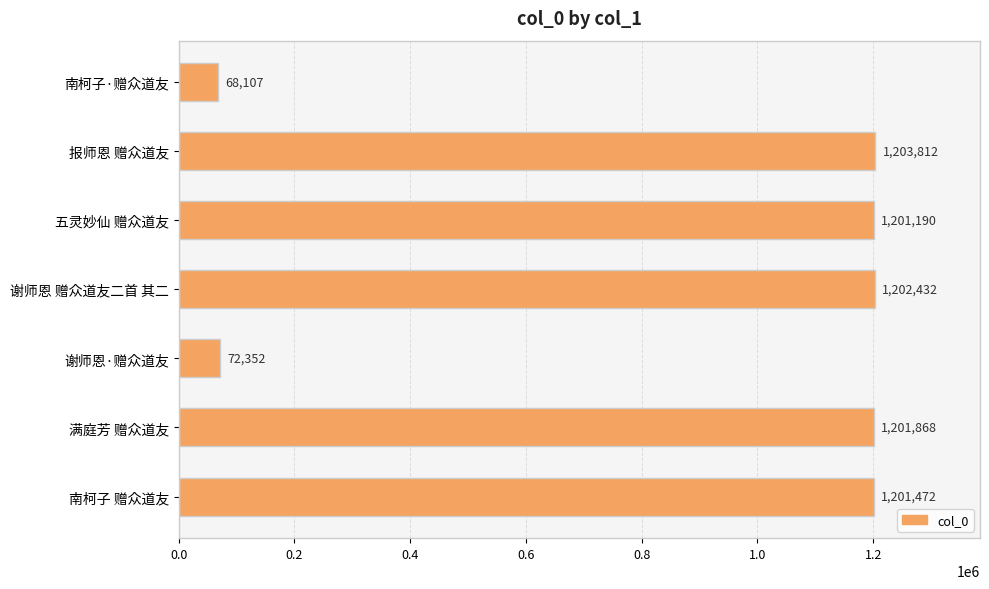

Reading top to bottom, extract all data points from this chart.

南柯子·赠众道友=68107	报师恩 赠众道友=1203812	五灵妙仙 赠众道友=1201190	谢师恩 赠众道友二首 其二=1202432	谢师恩·赠众道友=72352	满庭芳 赠众道友=1201868	南柯子 赠众道友=1201472